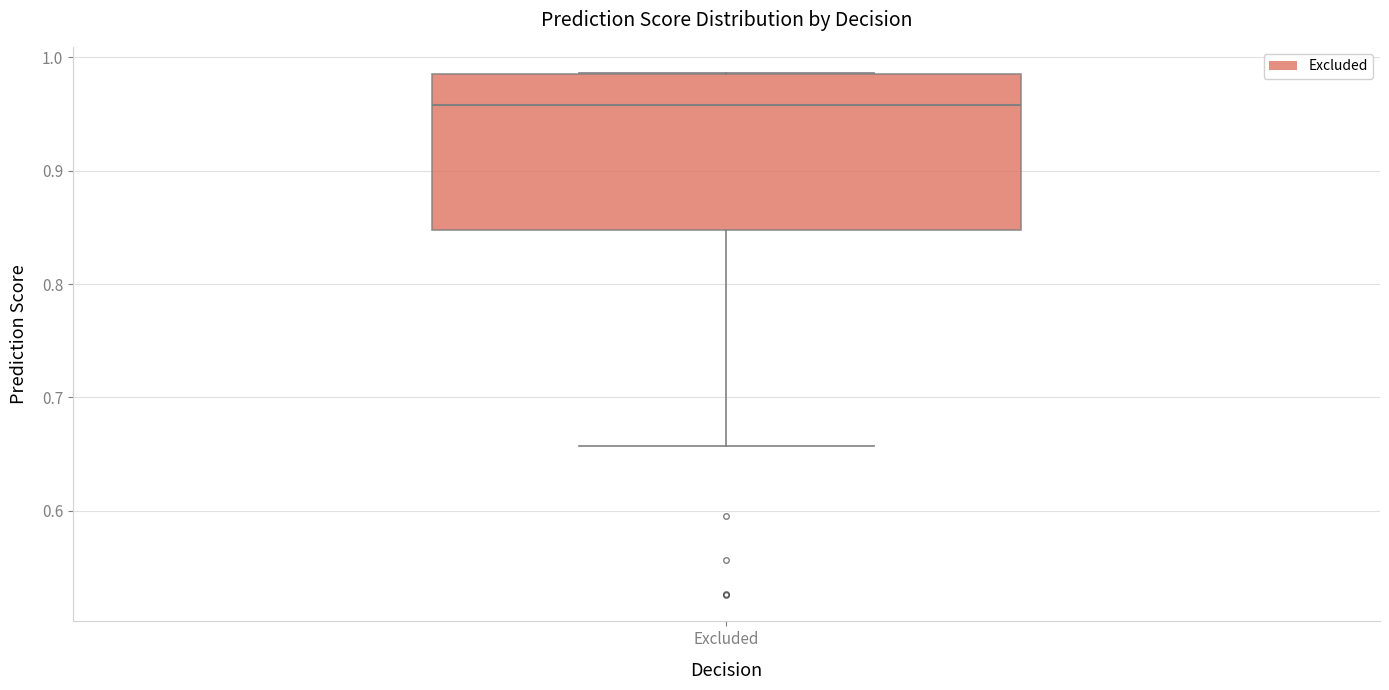

Where does the lower whisker of the box for Excluded end on the y-axis? The values are not printed on the chart, so give them approximately, as read against the axis.

0.66